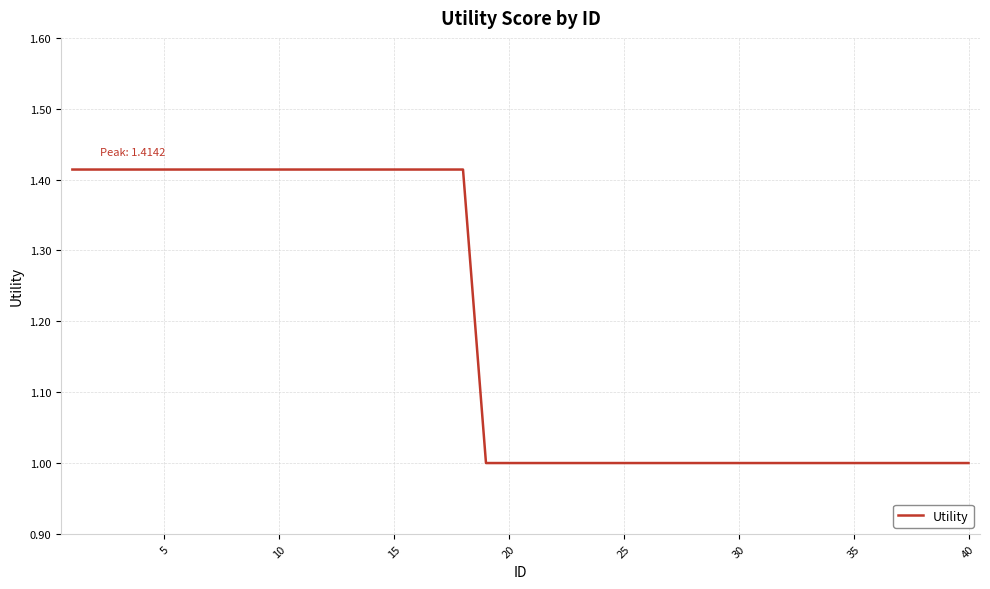

What is the smallest value displayed?

1.0